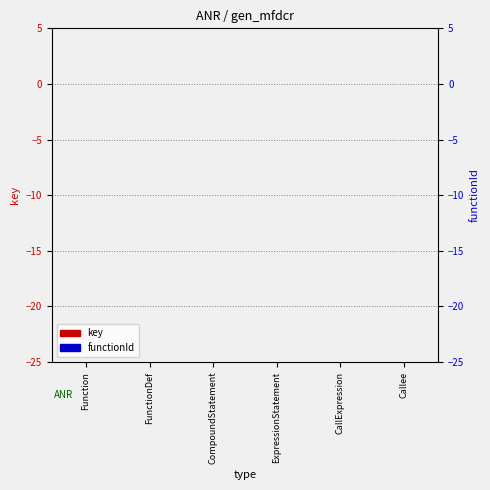

Reading left to right, transcribe all the data shown in this chart.

key: 0.0	-0.0	-0.0	-0.0	-0.0	-0.1
functionId: 0.0	0.0	0.0	0.0	0.0	0.0